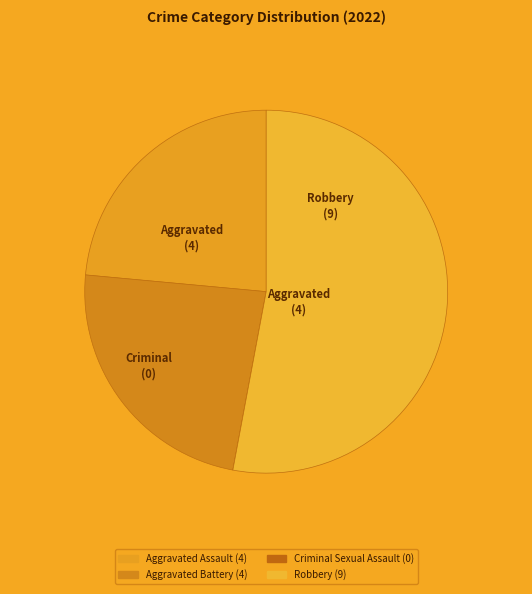

What is the change in value from Aggravated Battery to Criminal Sexual Assault?

-4